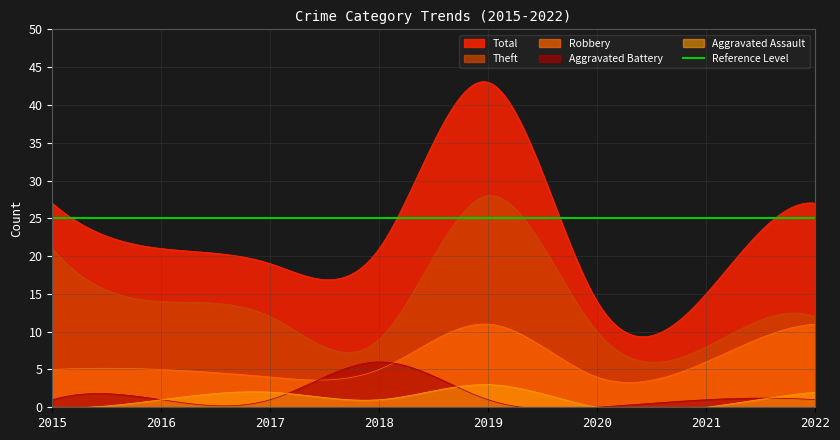

The Total series shows 9 at 2017. True or false?

False